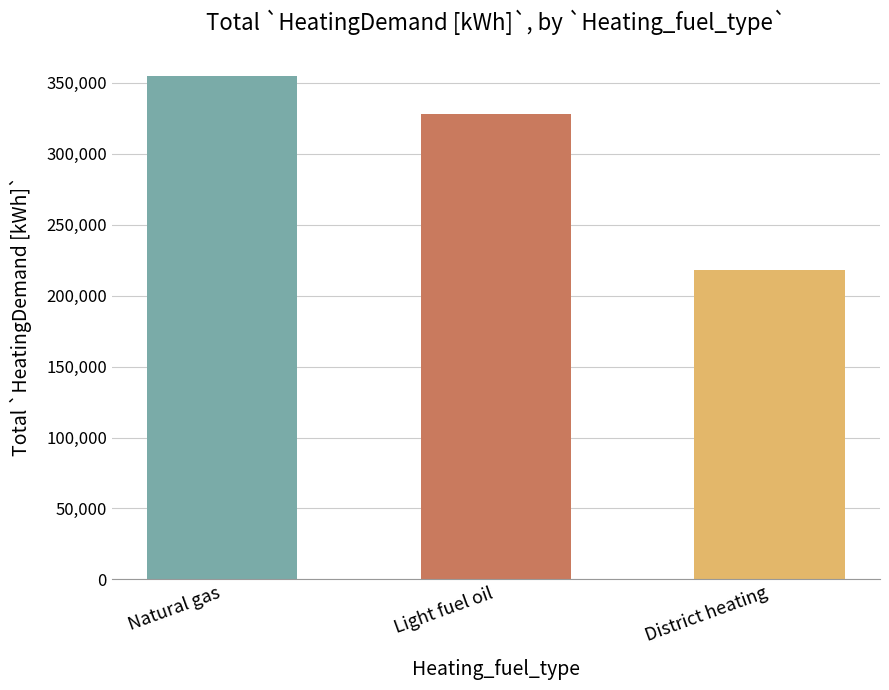

What is the smallest value displayed?

217844.4